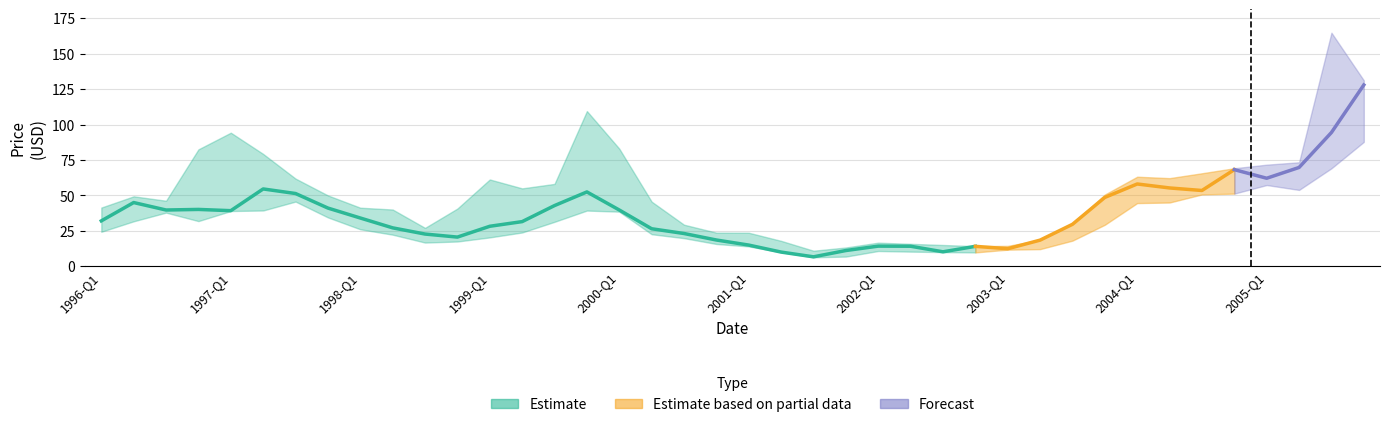

Is this an area chart (filled region under the line)?

No